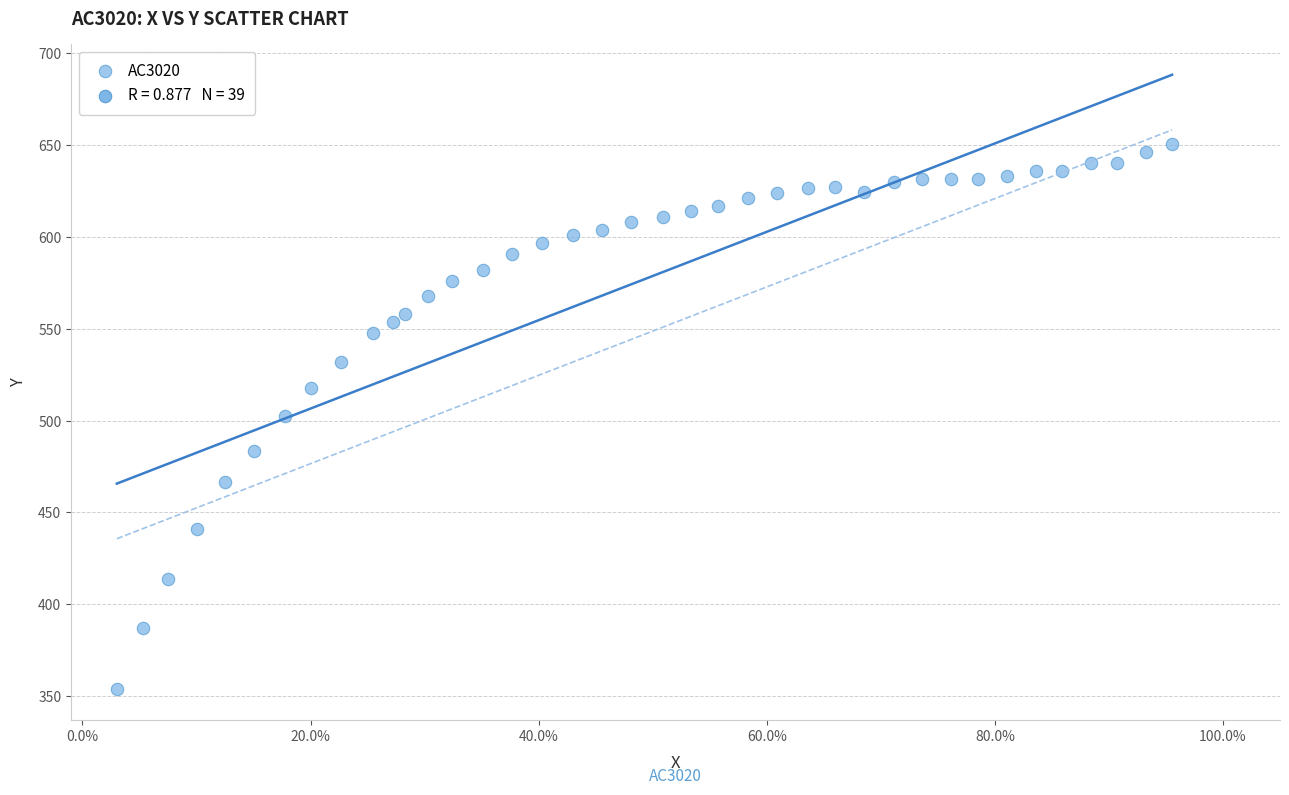

What is the range of Y values (max minus min)?

296.7